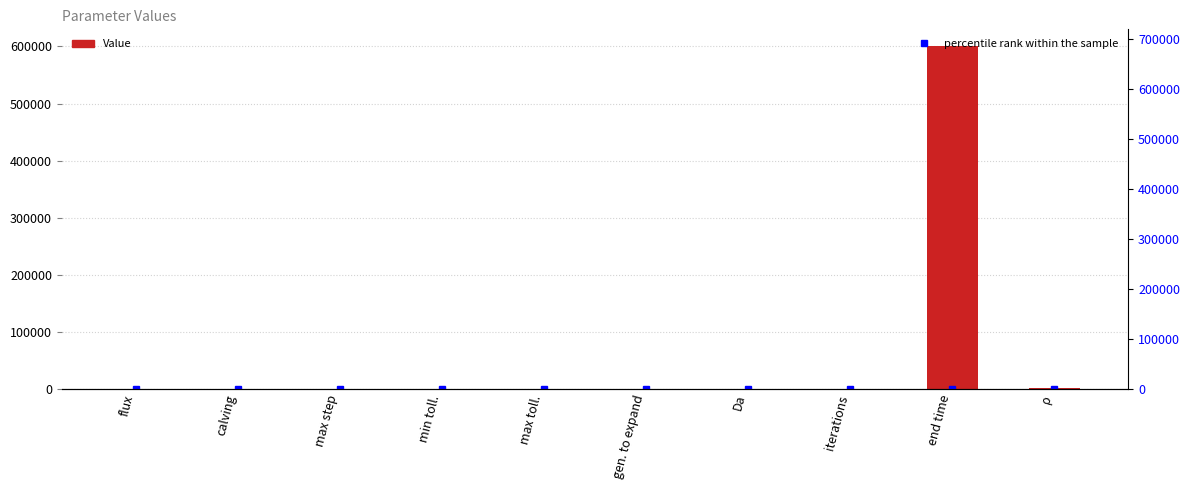

List the series in order of their peak value, lowest first.

percentile rank within the sample, Value